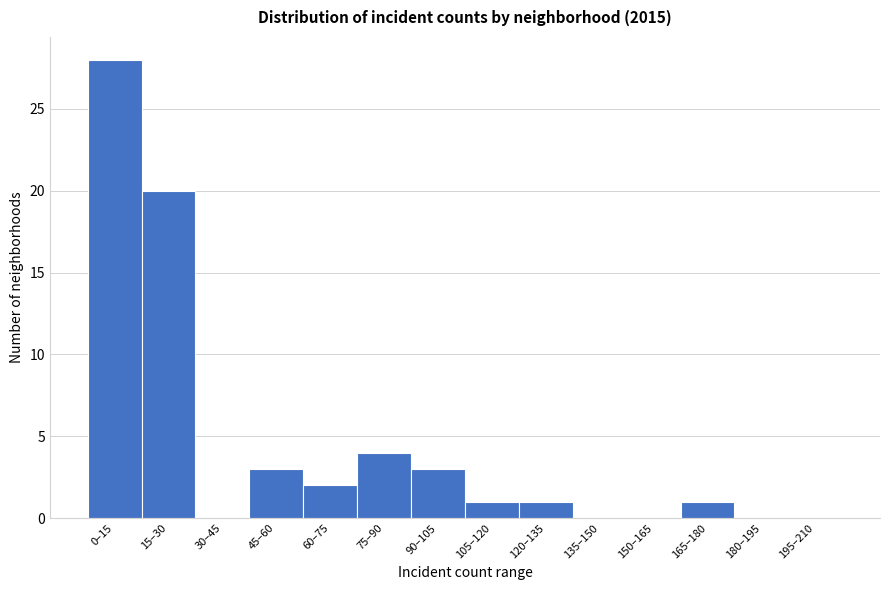

Reading left to right, what are all the values shown in this chart?

0–15=28	15–30=20	30–45=0	45–60=3	60–75=2	75–90=4	90–105=3	105–120=1	120–135=1	135–150=0	150–165=0	165–180=1	180–195=0	195–210=0